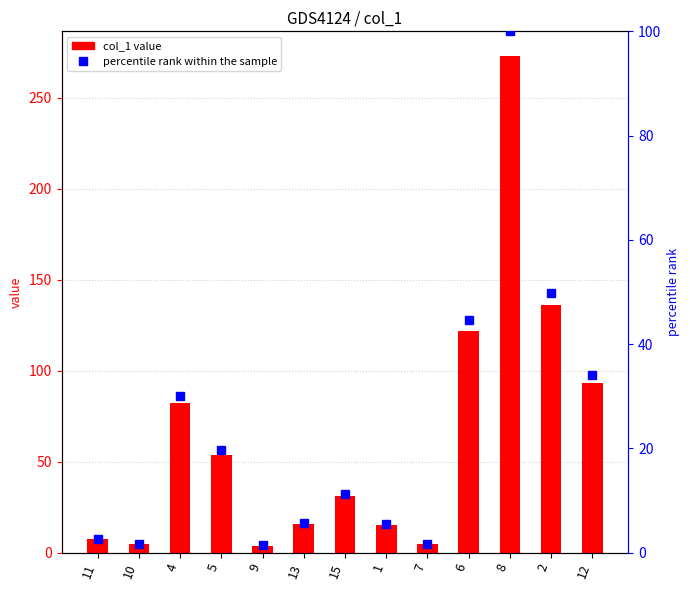

At which label does col_1 reach its peak?

8